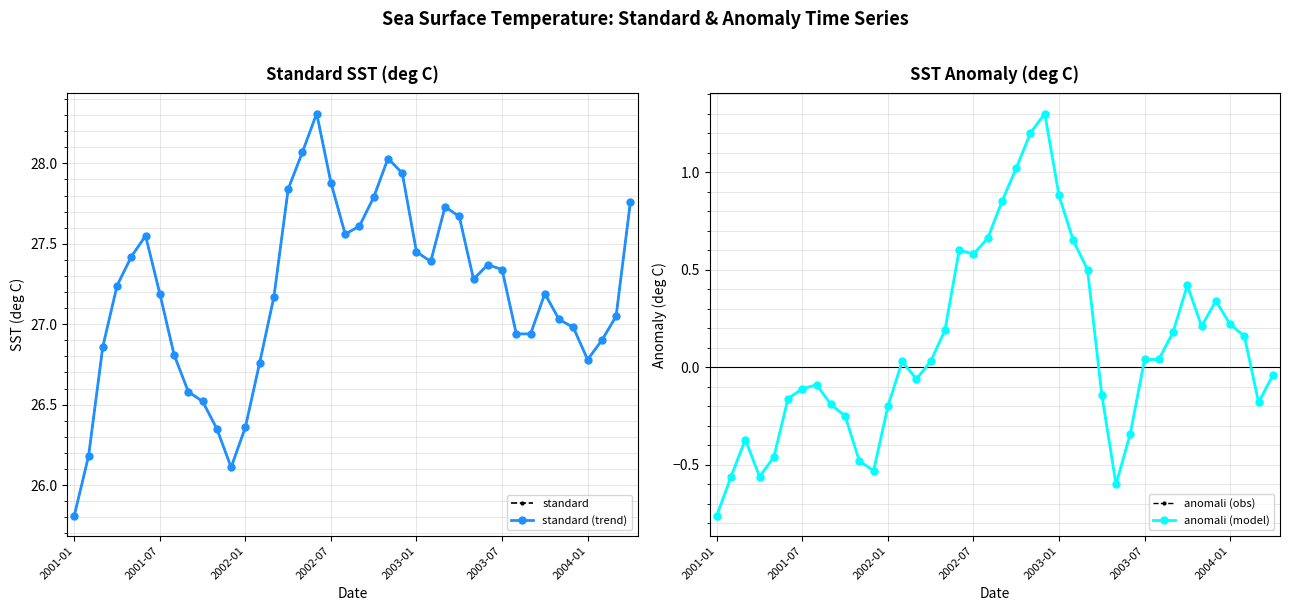

How many categories are shown in the chart?

40